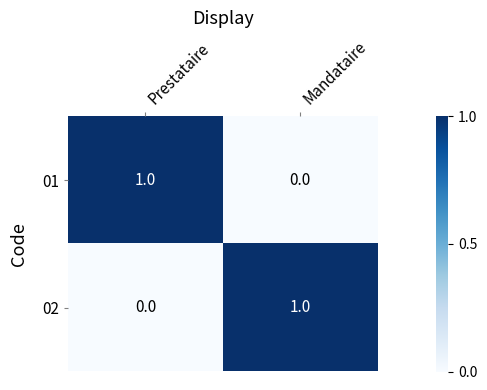

Is it true that 01 equals 0 at Mandataire?

True